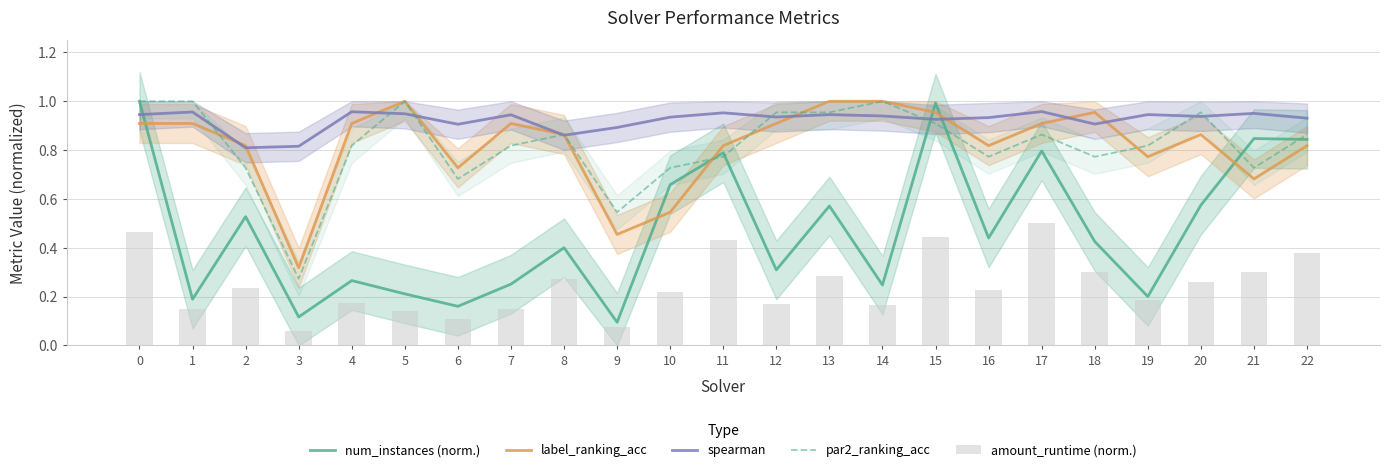

What is the difference between the maximum and minimum values in the par2_ranking_acc series?

0.7